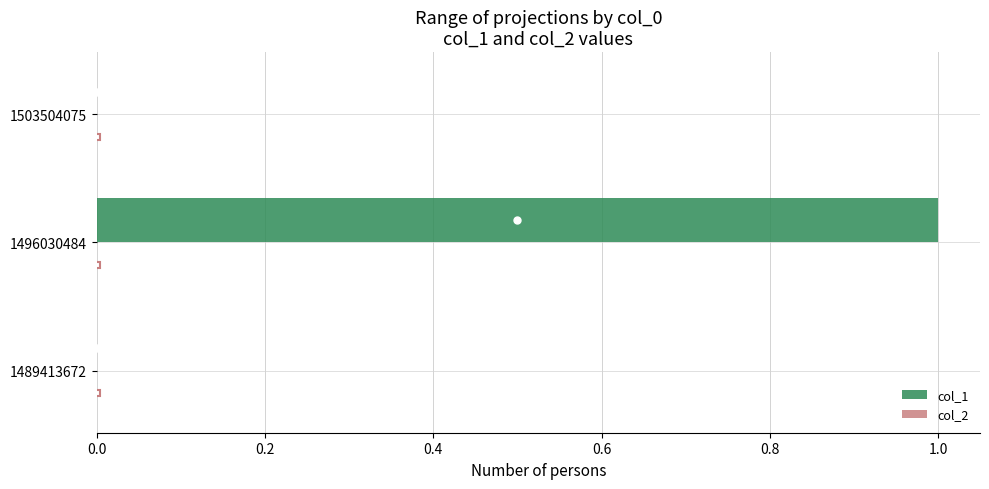

Which has a higher value, 1496030484 or 1503504075?

1496030484